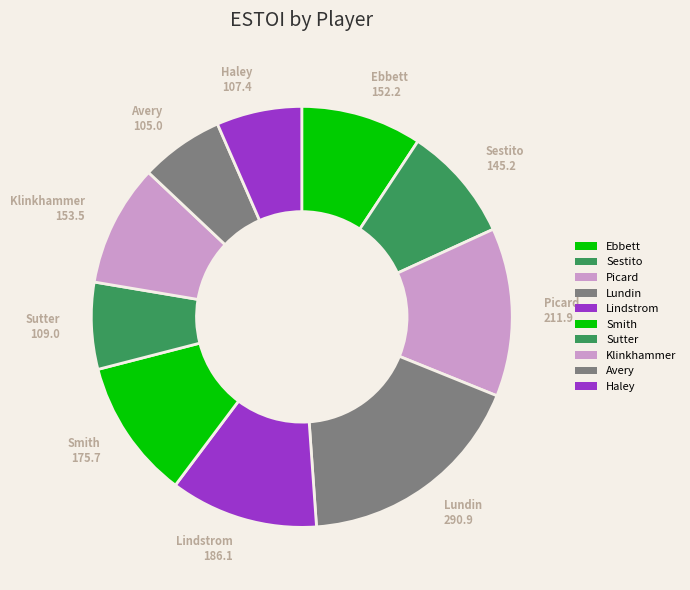

Rank the categories by value from highest to lowest.

Lundin, Picard, Lindstrom, Smith, Klinkhammer, Ebbett, Sestito, Sutter, Haley, Avery